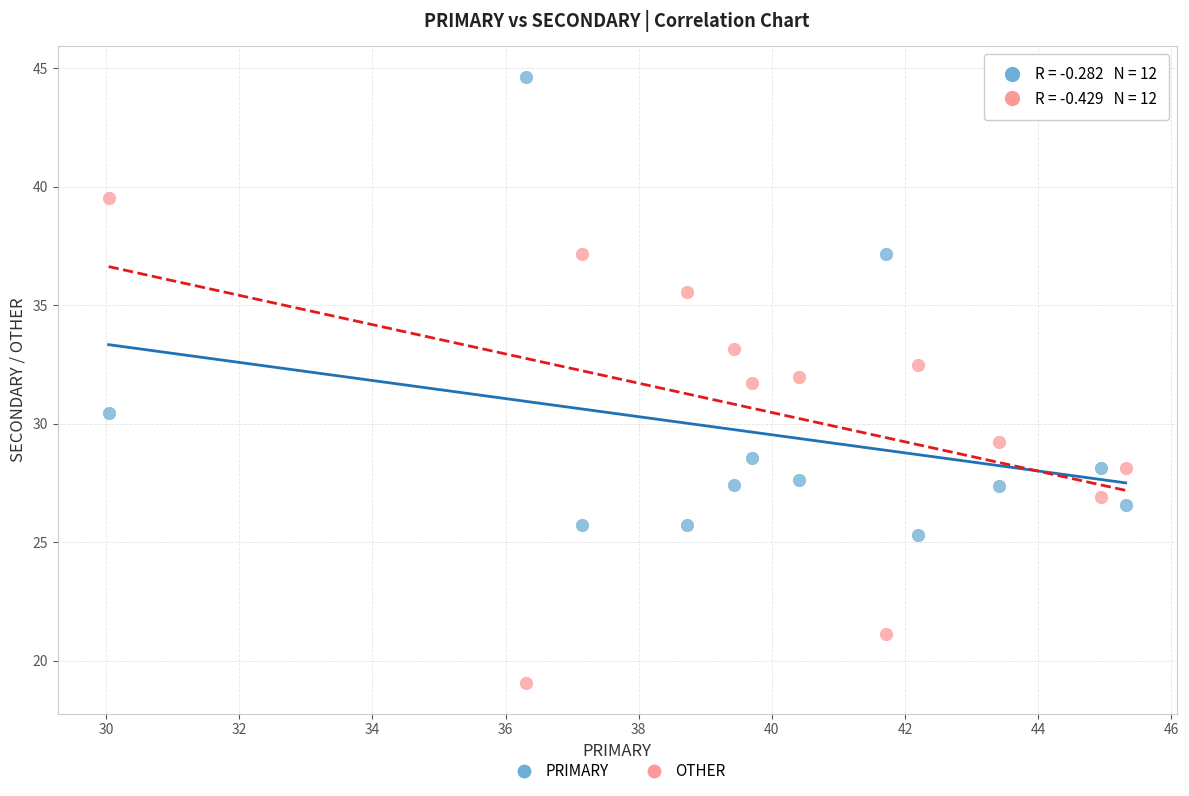

Across all data points, what is the range of X values (max minus min)?

15.3